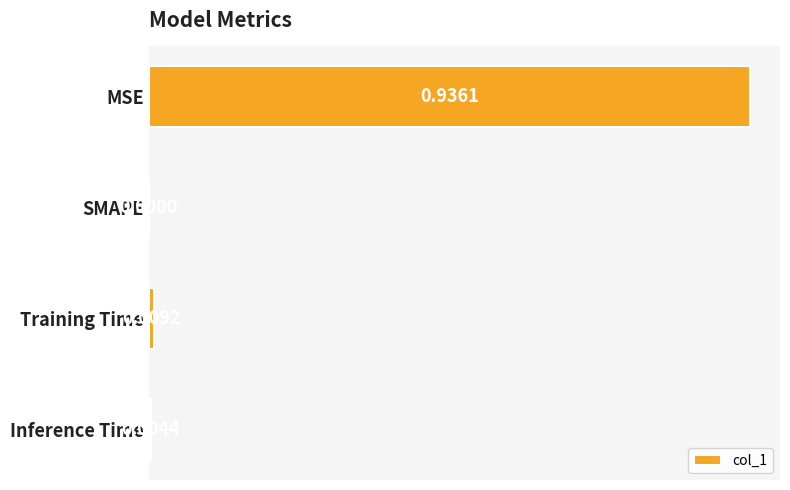

What is the change in value from MSE to SMAPE?

-0.9